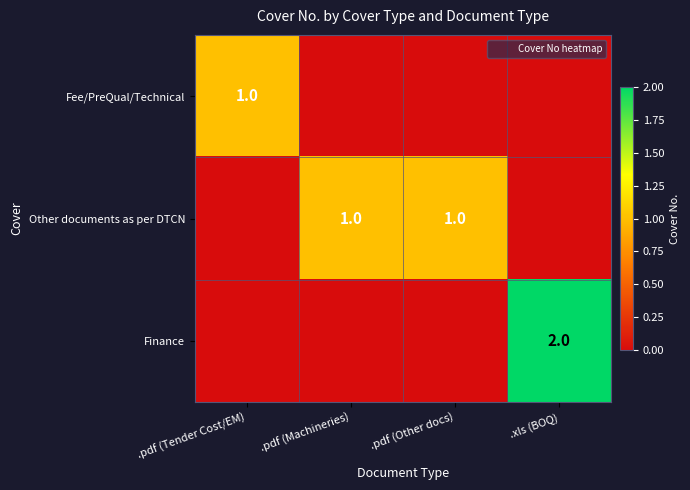

The Other documents as per DTCN series shows 0 at .pdf (Tender Cost/EM). True or false?

False